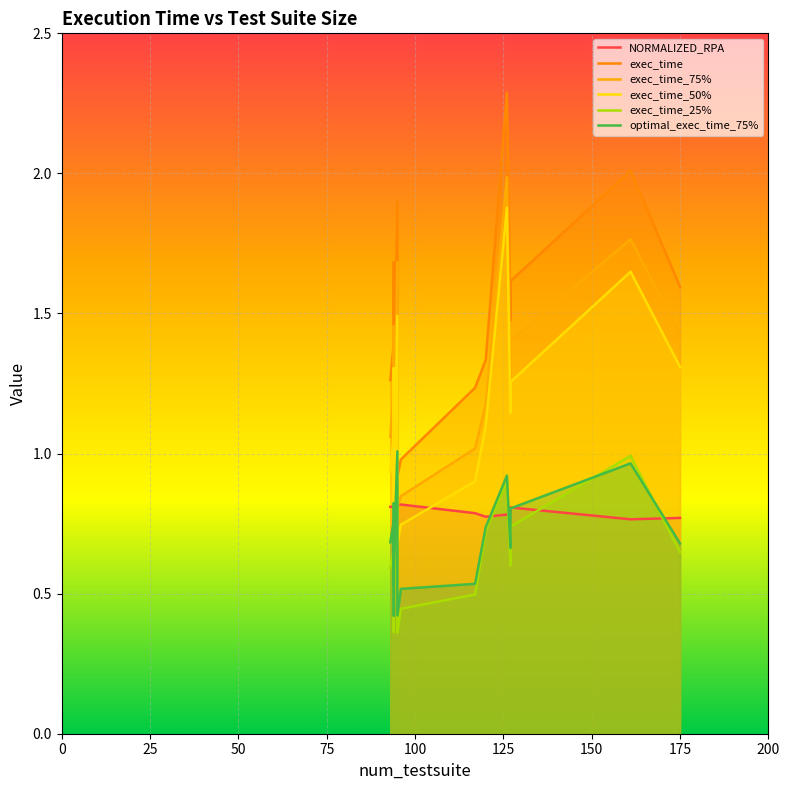

The optimal_exec_time_75% series shows 0.6 at 18. True or false?

False